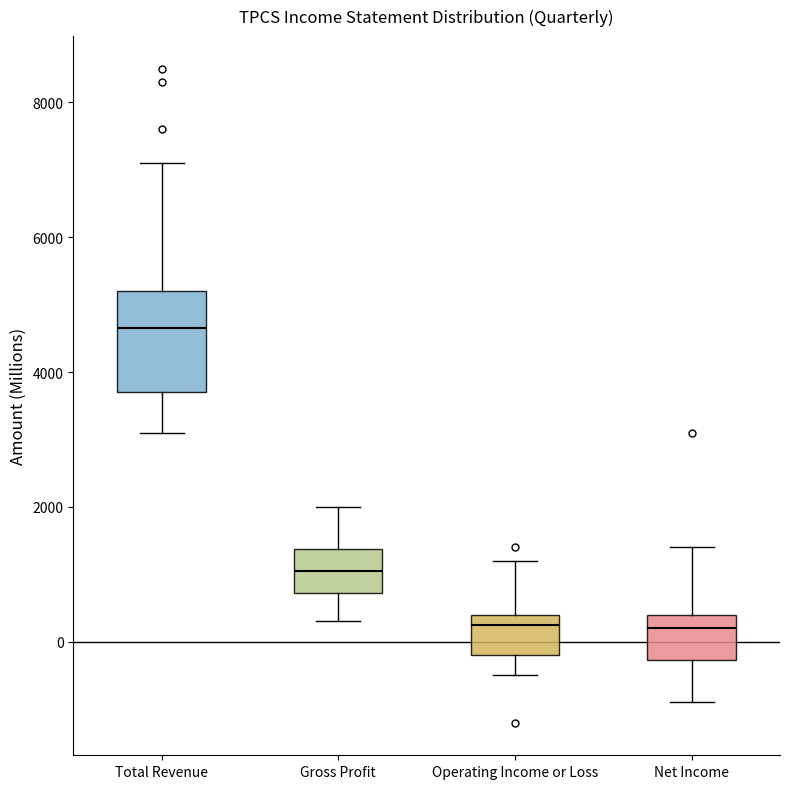

Where does the median line of the box for Total Revenue sit on the y-axis? The values are not printed on the chart, so give them approximately, as read against the axis.

4600